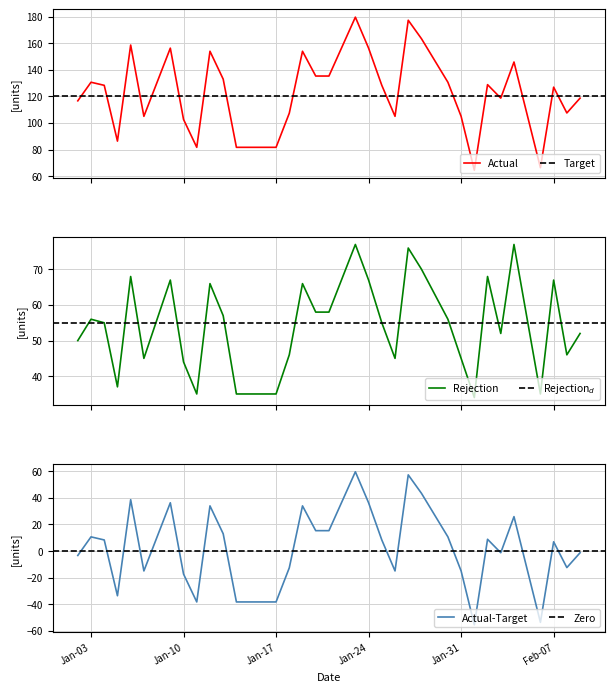

What is the difference between the maximum and minimum values in the Rejection series?

43.0